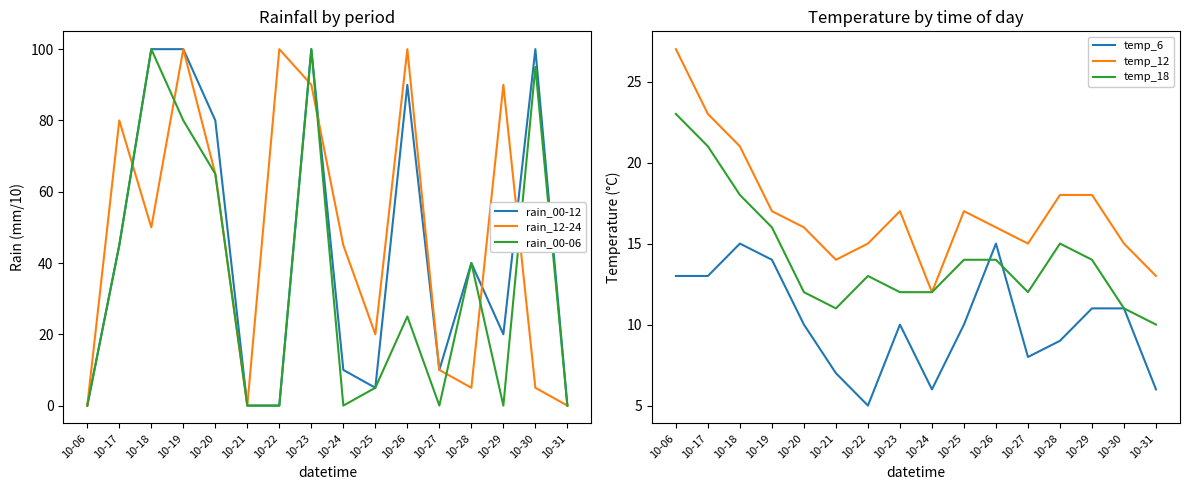

How many values in the rain_00-12 series are below 40?

8